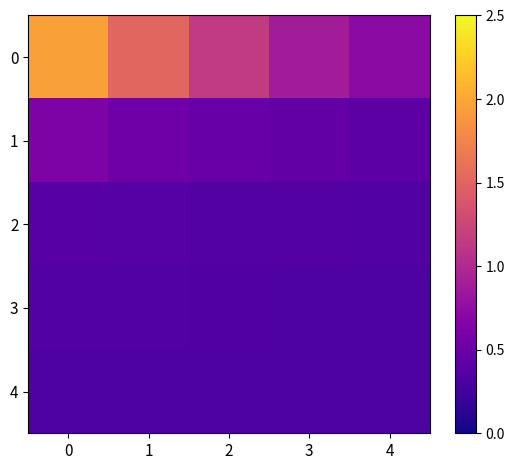

What is the difference between the highest and lowest values at 0?

1.6